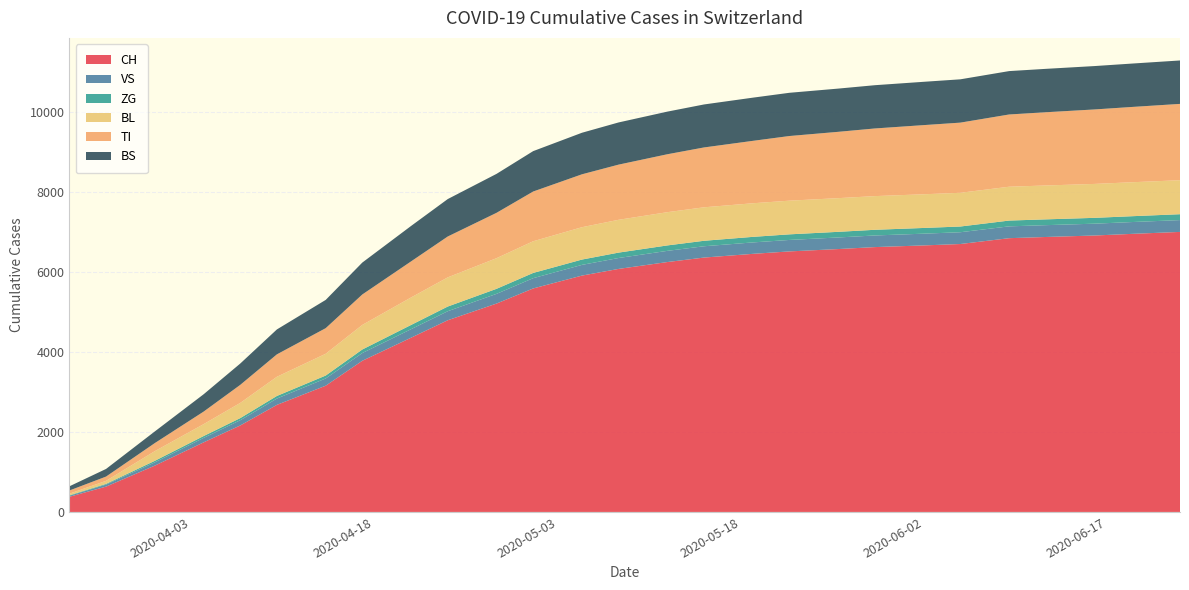

Reading left to right, extract all data points from this chart.

CH: 380	634	1160	1742	2165	2680	3160	3784	4362	4798	5216	5594	5916	6083	6255	6367	6460	6521	6580	6629	6671	6706	6852	6882	6919	6959	7009
VS: 25	50	81	112	131	158	181	193	213	226	243	257	268	273	280	283	286	287	290	291	294	295	296	296	296	296	296
ZG: 12	18	39	46	53	65	73	89	106	117	126	131	133	135	136	137	139	140	141	142	143	143	145	145	146	146	147
BL: 40	76	242	298	380	480	545	615	688	730	767	793	810	821	832	838	841	843	843	843	843	844	847	848	849	850	851
TI: 80	107	202	314	452	561	641	762	903	1023	1135	1245	1324	1381	1450	1498	1562	1618	1660	1693	1731	1756	1808	1833	1864	1884	1910
BS: 105	191	292	434	534	624	707	799	887	937	975	1011	1040	1056	1067	1076	1081	1082	1082	1083	1084	1084	1086	1086	1086	1086	1087